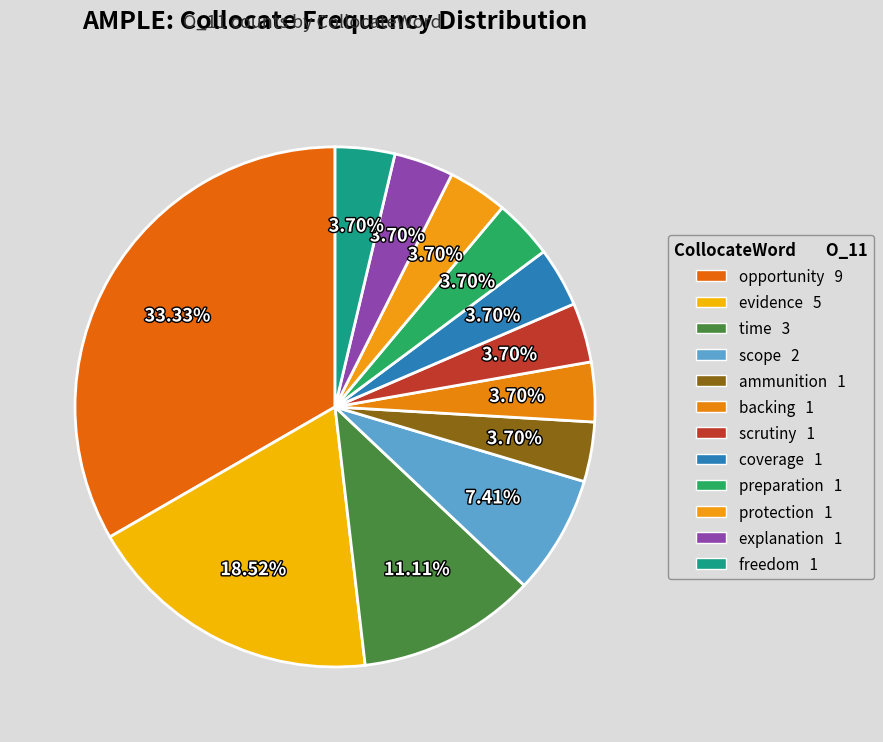

How many slices are in this pie chart?

12